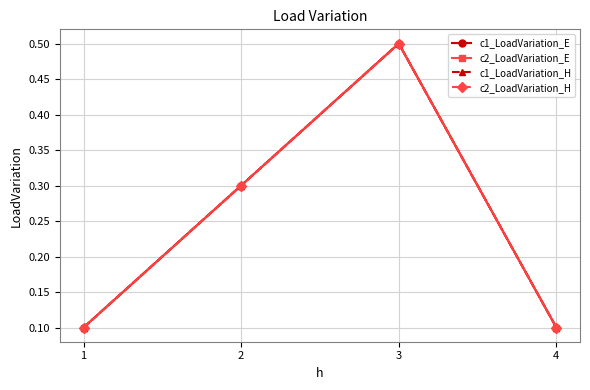

True or false: c2_LoadVariation_E and c1_LoadVariation_H intersect in this chart.

False